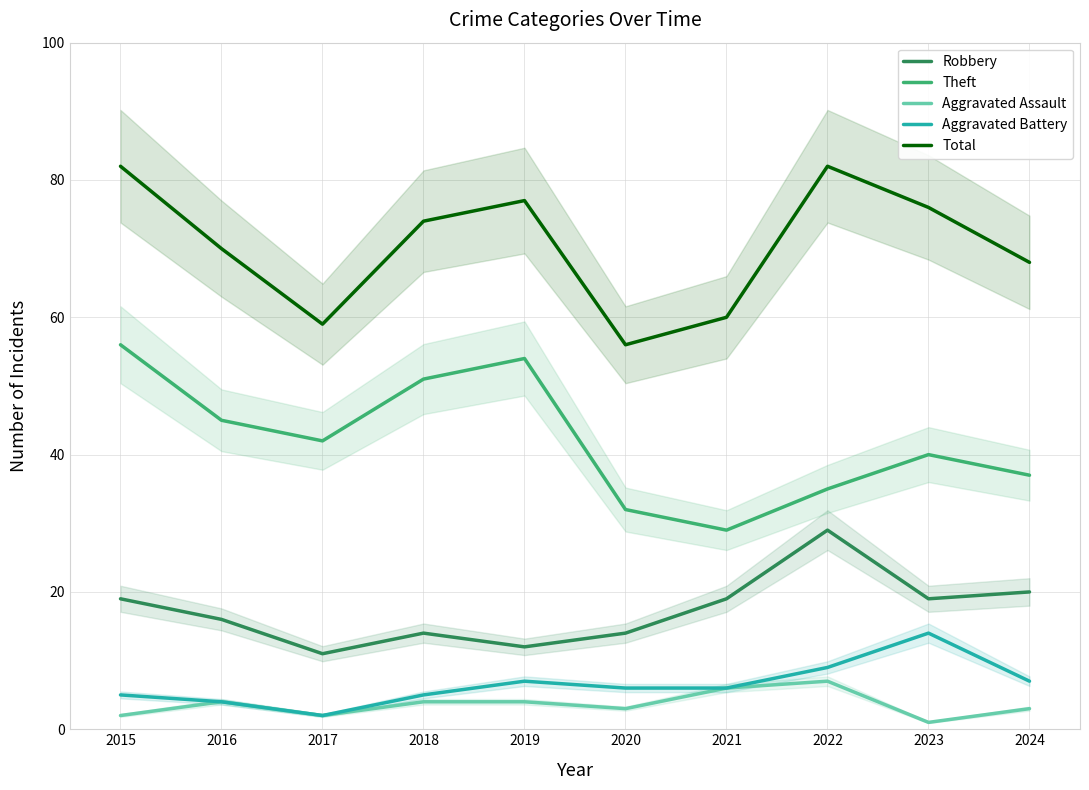

What are all the series names shown in the legend?

Robbery, Theft, Aggravated Assault, Aggravated Battery, Total